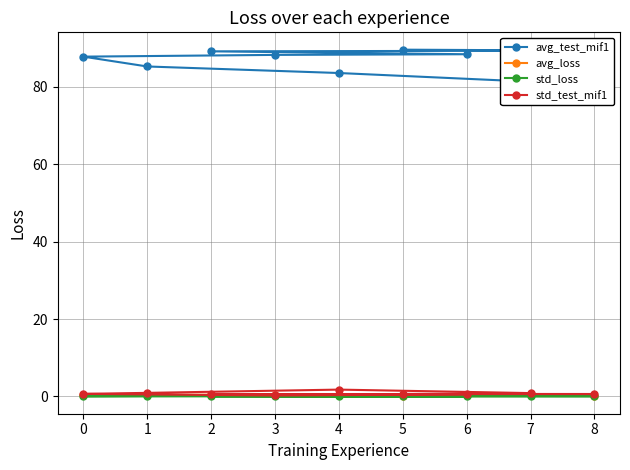

What is the lowest value of the avg_test_mif1 series?

81.3